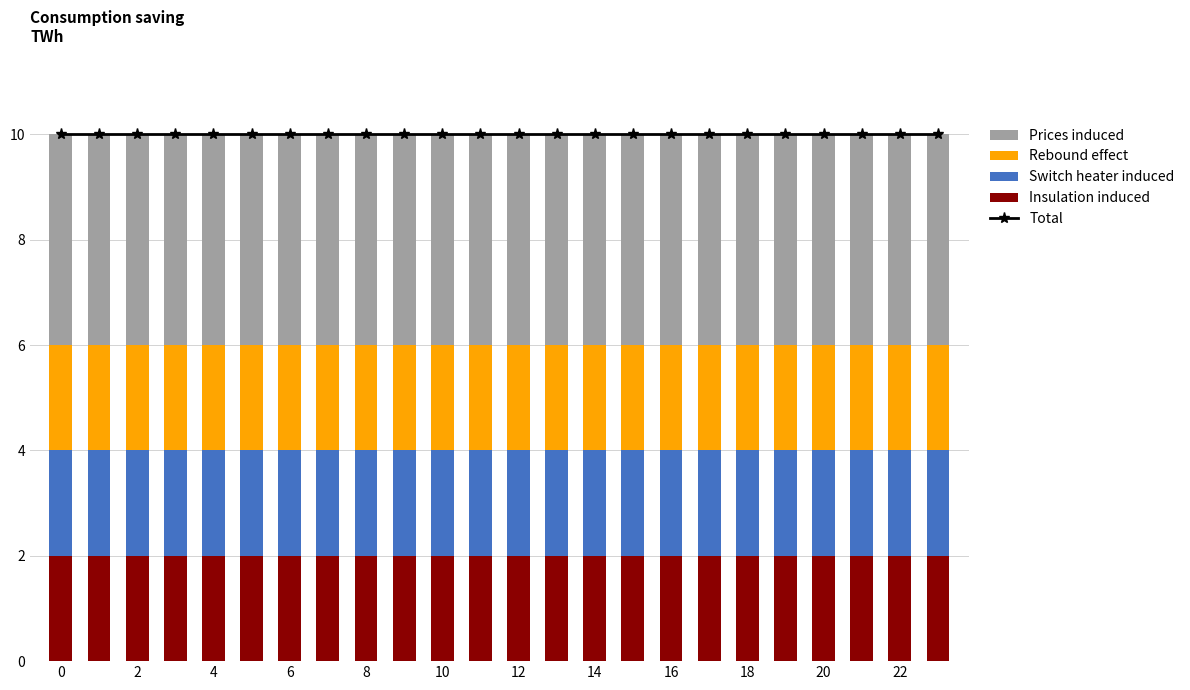

How many categories are shown in the chart?

24